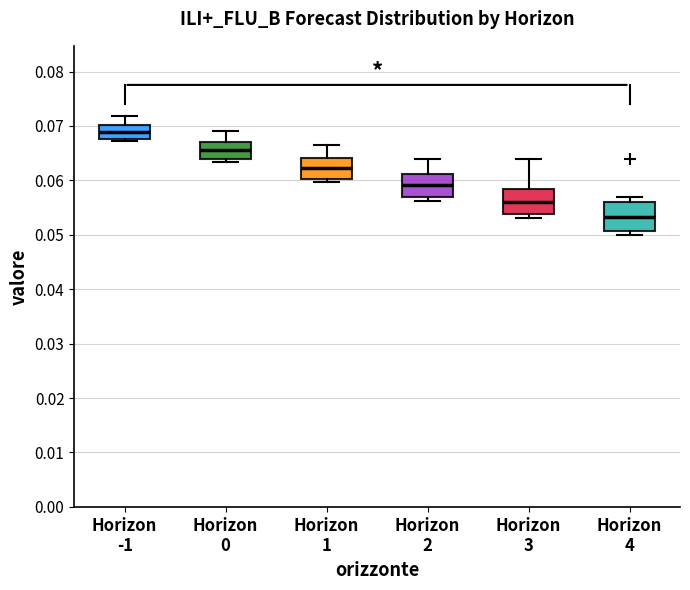

Which box has the highest median line?

Horizon -1